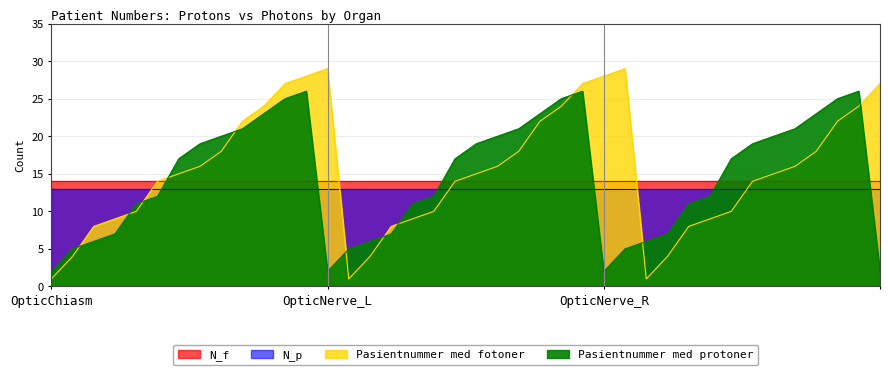

What is the label of the 22nd point from the left?

OpticNerve_L_9